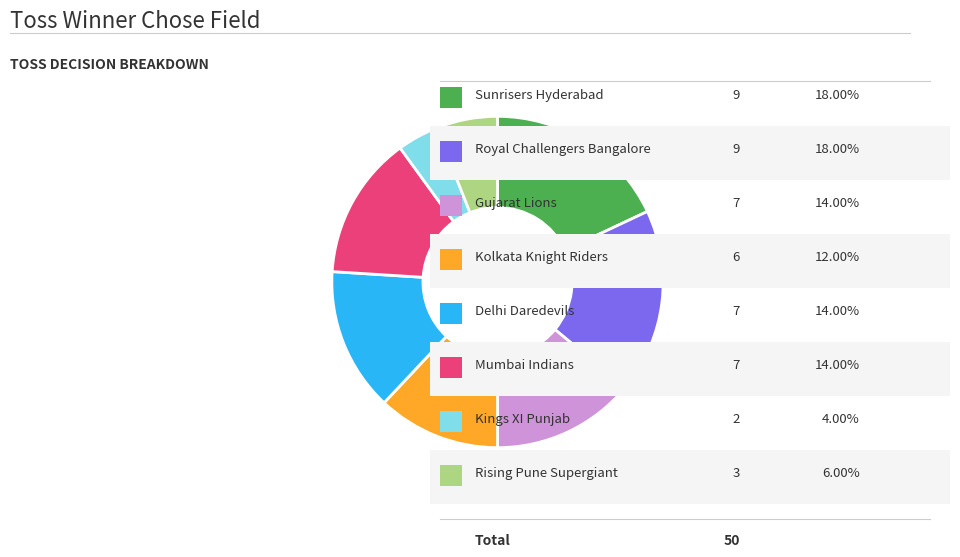

Is there a majority slice in this chart?

No